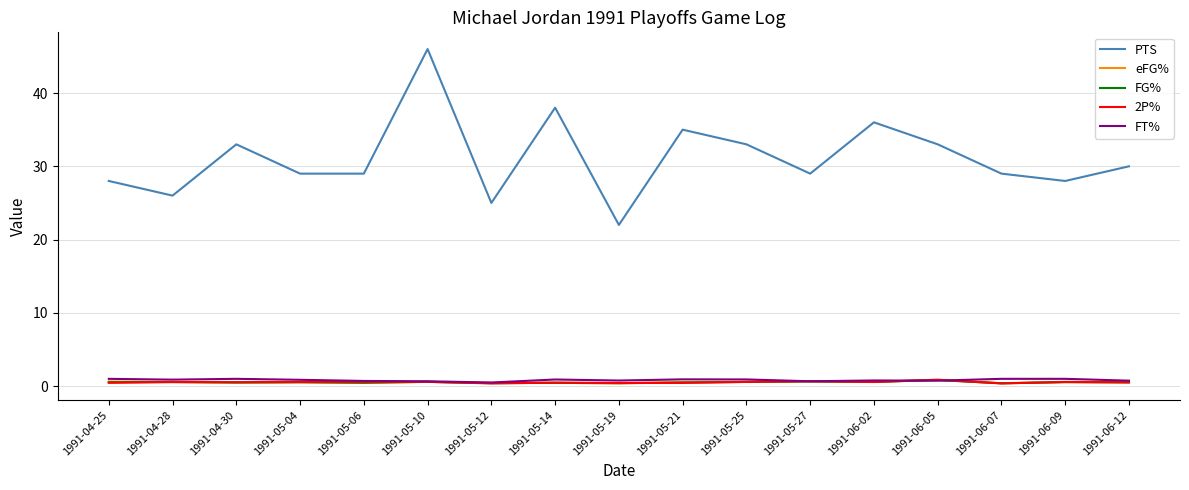

Which category has the highest value across all series?

1991-05-10